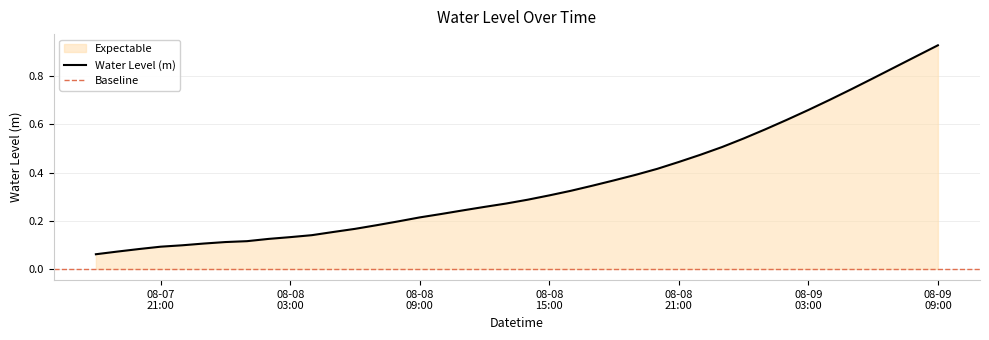

What is the label of the 24th point from the left?

2023-08-08 17:00:00